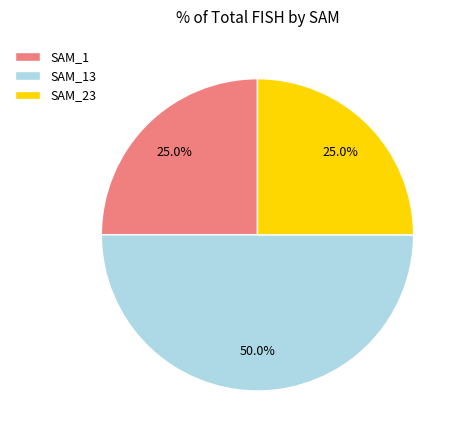

What is the ratio of the value at SAM_13 to the value at SAM_1?

2.0